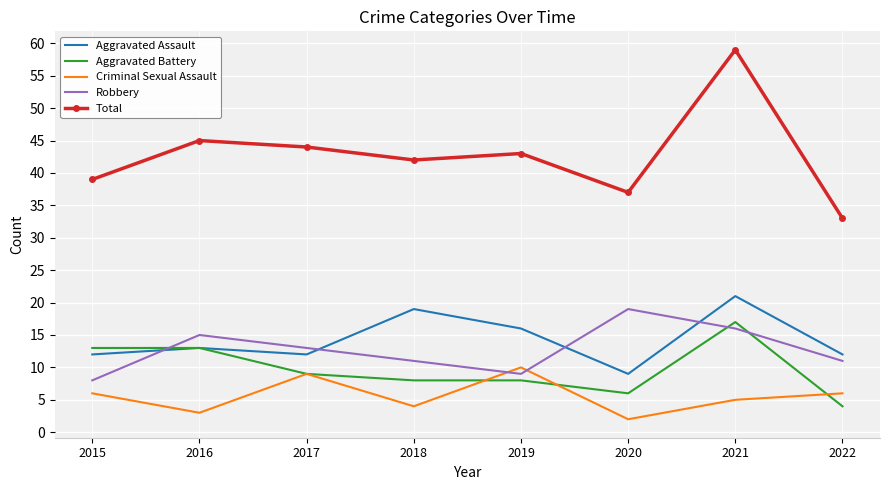

After their last crossing, which series has the higher values: Robbery or Criminal Sexual Assault?

Robbery